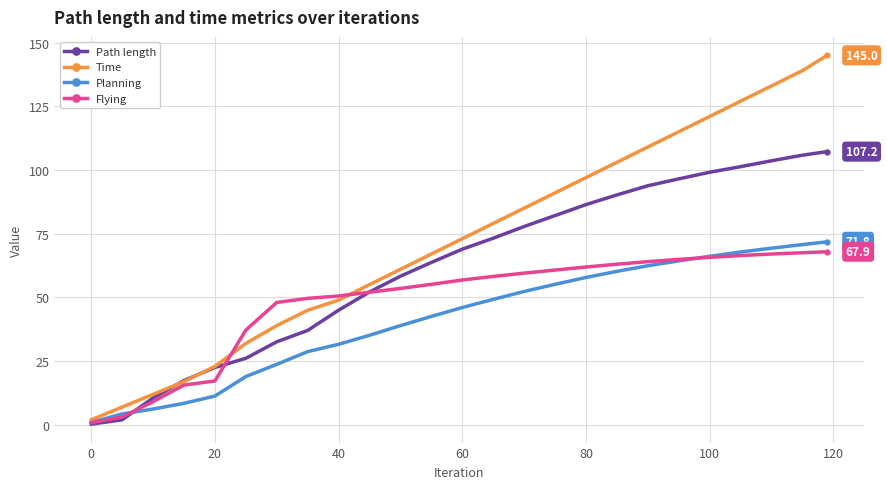

True or false: Path length has more than 0 interior local peaks.

False